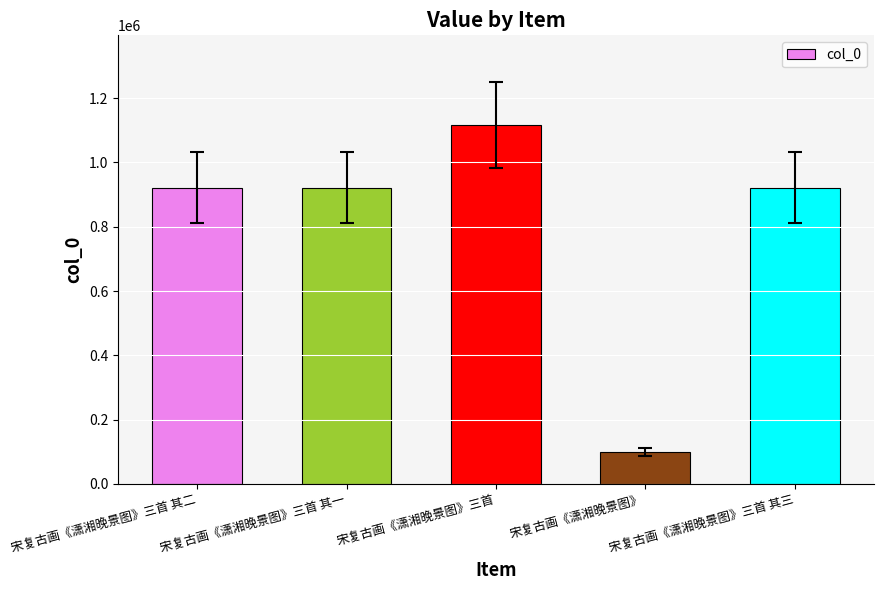

What is the approximate value at 宋复古画《潇湘晚景图》三首 其三?

921014